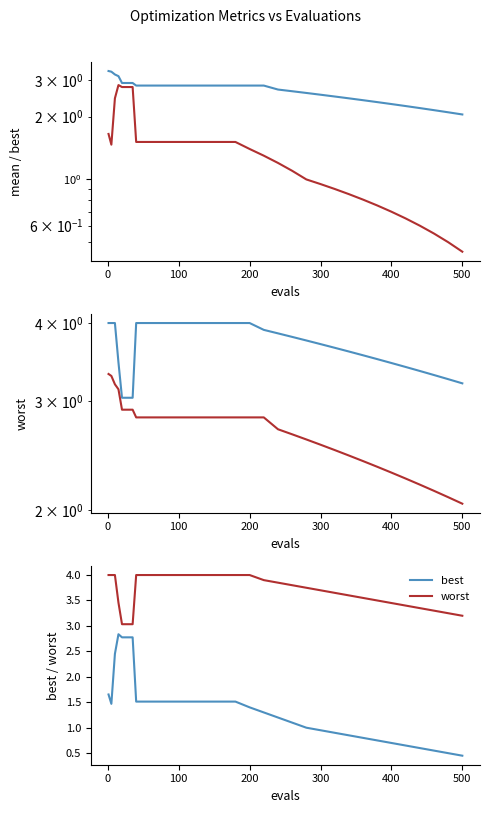

True or false: best and mean cross at least once.

False